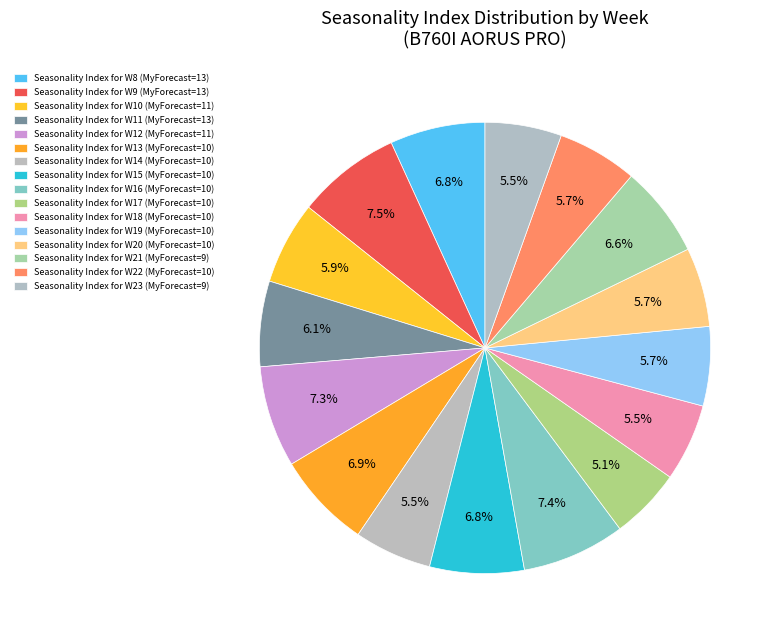

Rank the categories by value from lowest to highest.

W17, W23, W14, W18, W19, W20, W22, W10, W11, W21, W15, W8, W13, W12, W16, W9